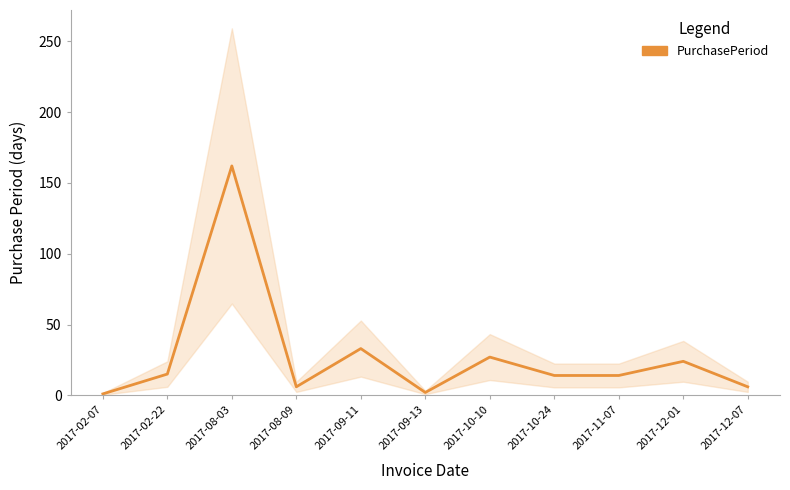

Reading right to left, list all the values displayed in this chart.

6	24	14	14	27	2	33	6	162	15	1